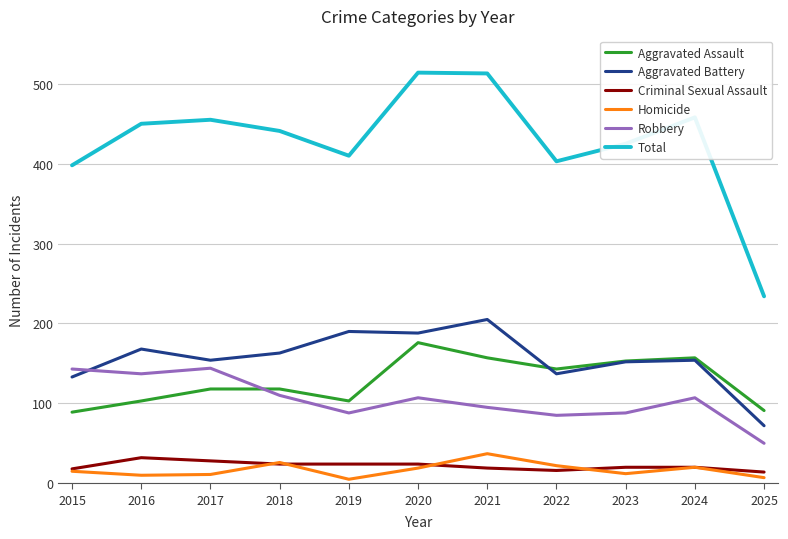

What is the total value across all series at 2018?

882